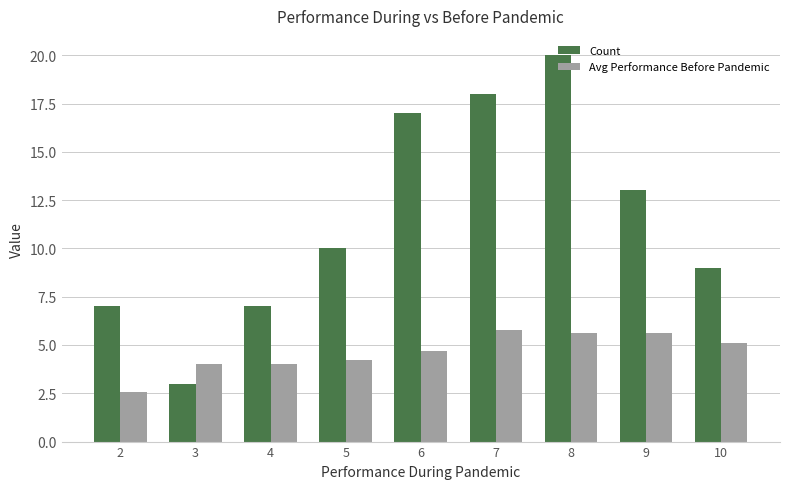

The Count series shows 3.0 at 3. True or false?

True